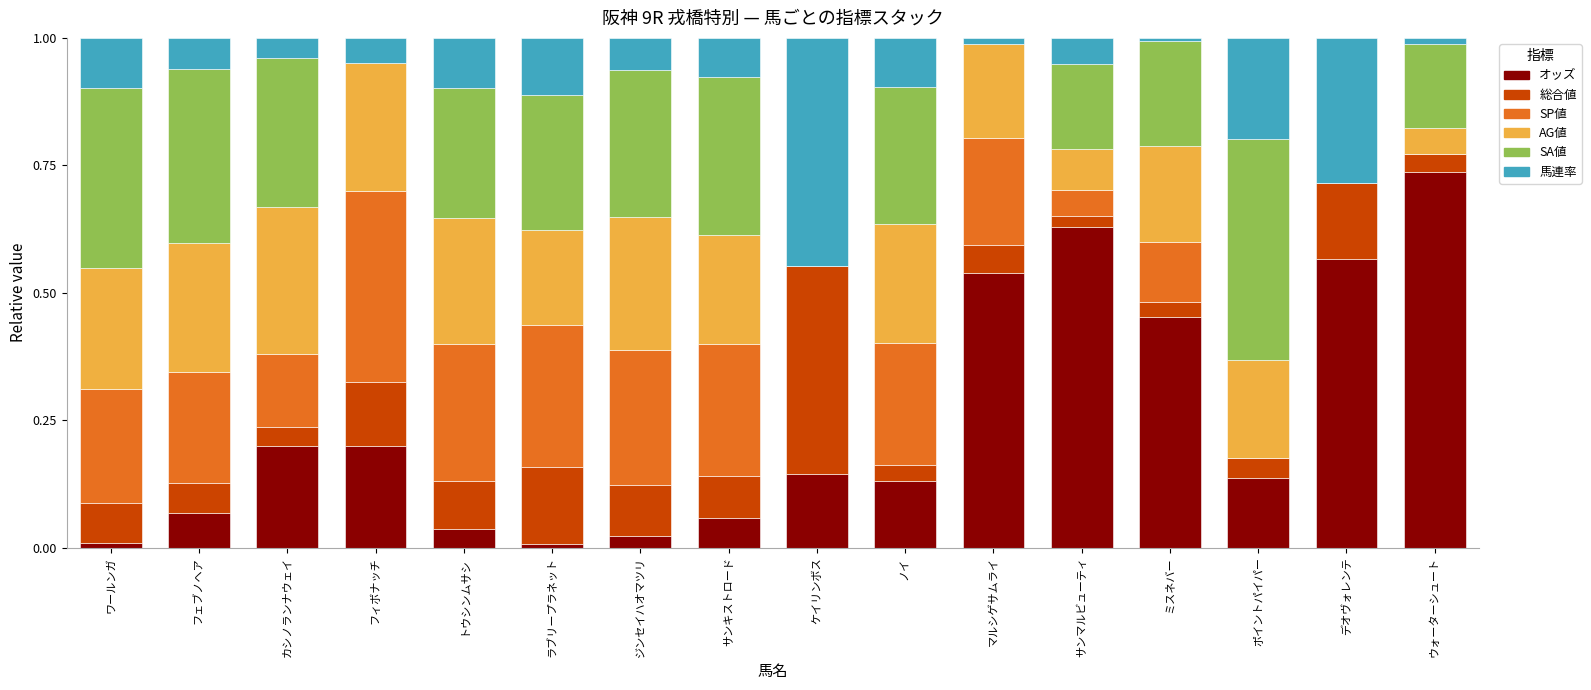

True or false: オッズ has a value of 0.2 at ミスネバー.

False